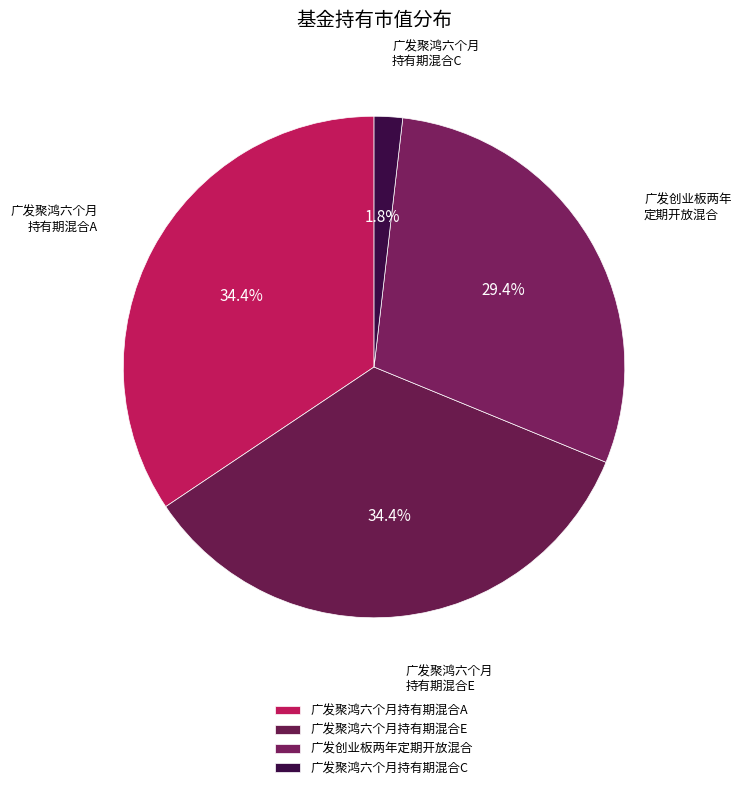

Count the number of slices in the pie.

4